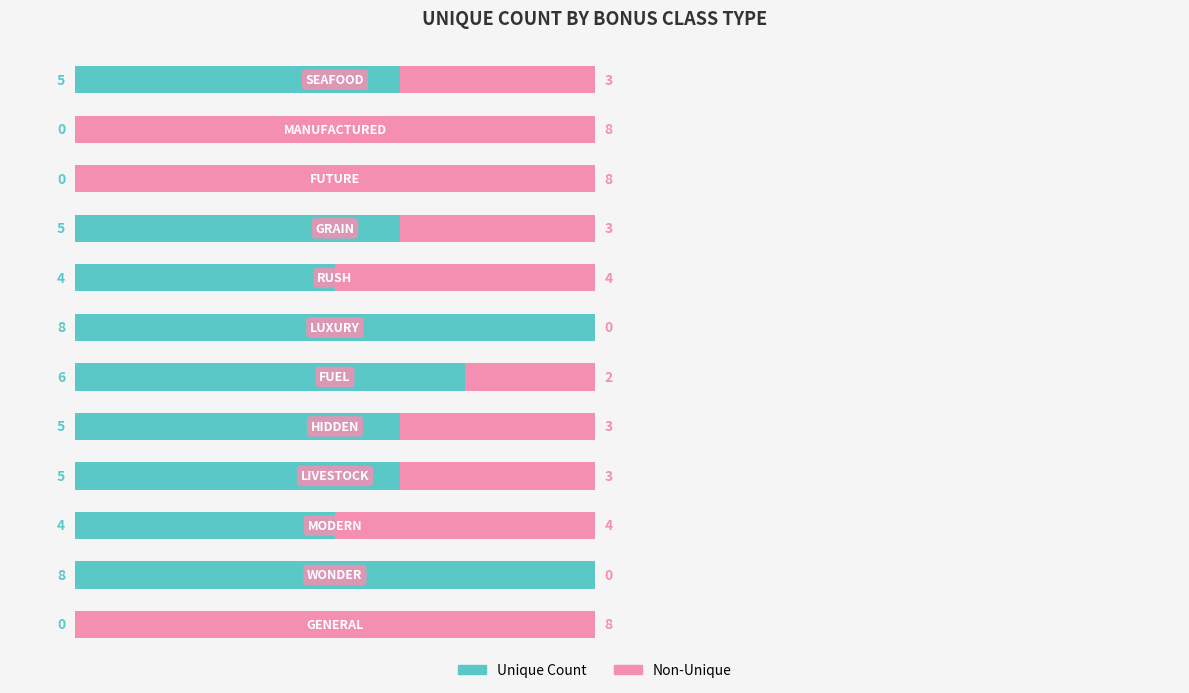

What is the highest value of the Unique Count series?

8